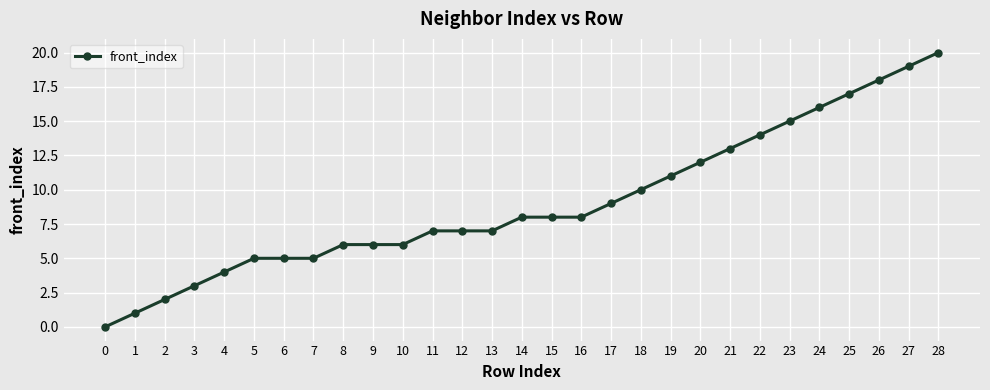

What is the difference between the maximum and minimum values?

20